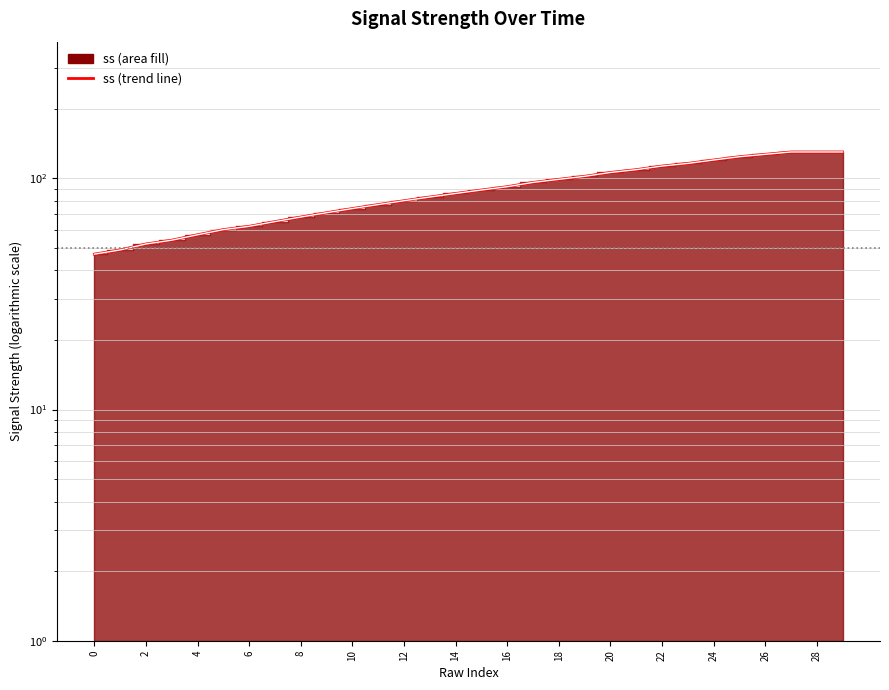

Between 20 and 24, which series saw the biggest shift?

ss (trend)